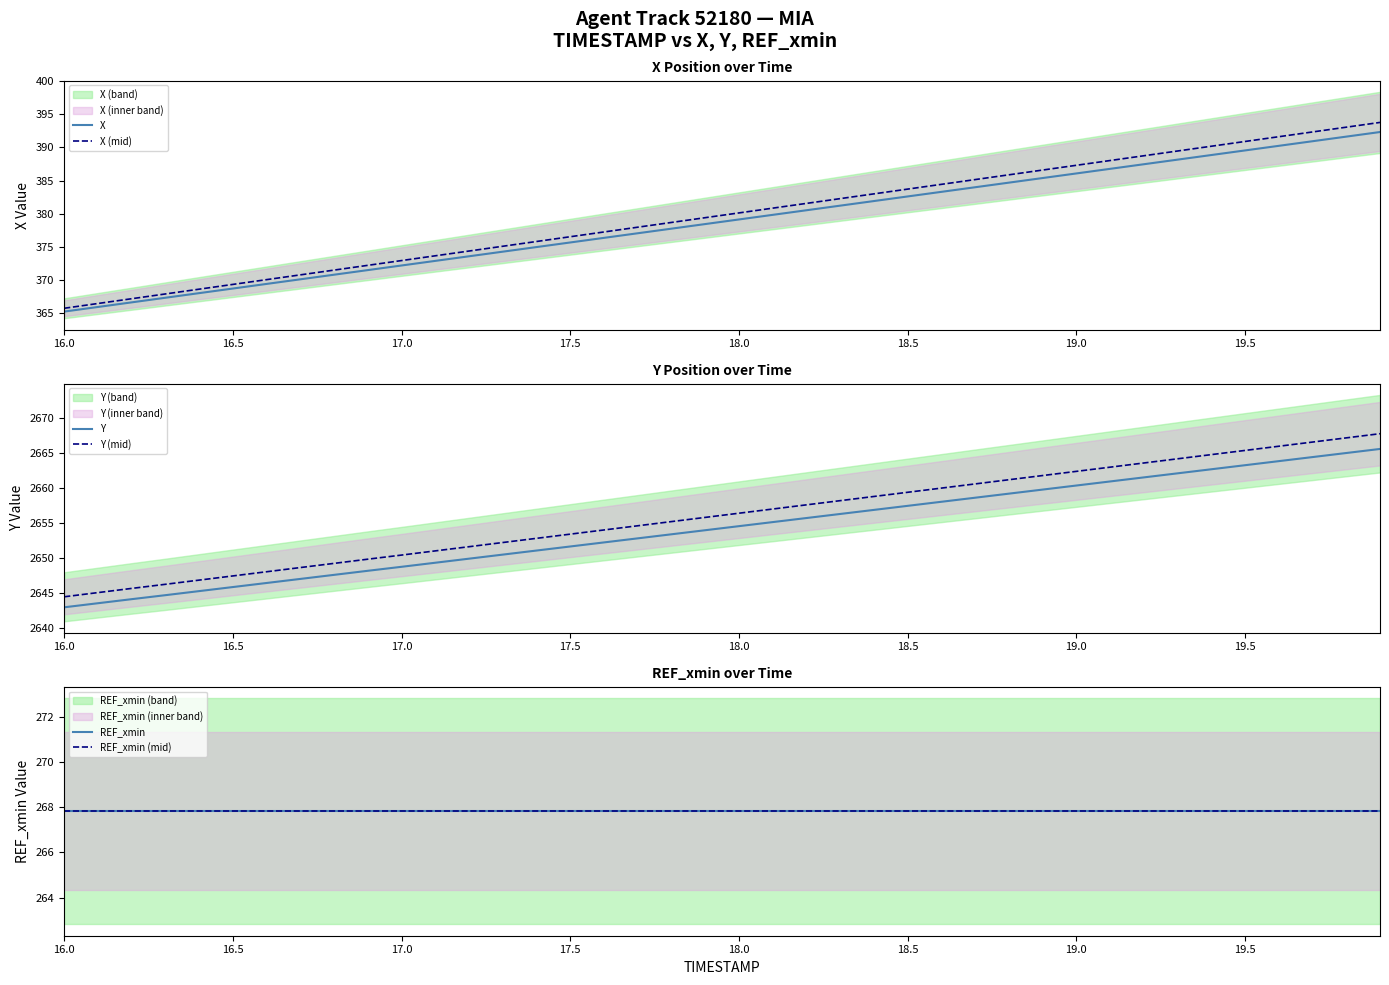

What is the value of the Y (mid) point at the 16th from the left?

2653.4